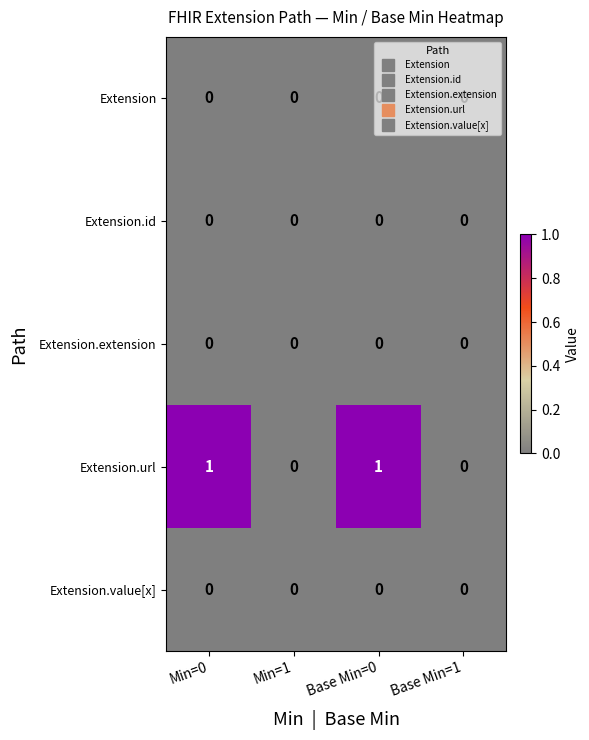

Count the number of data series in this chart.

5